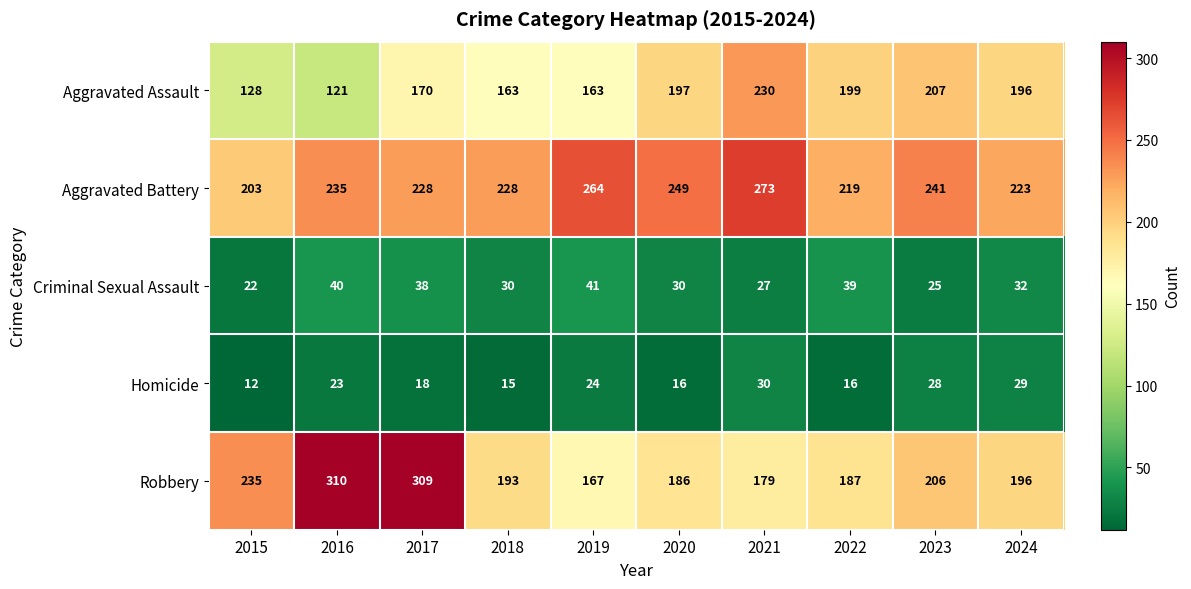

What is the smallest value displayed?

12